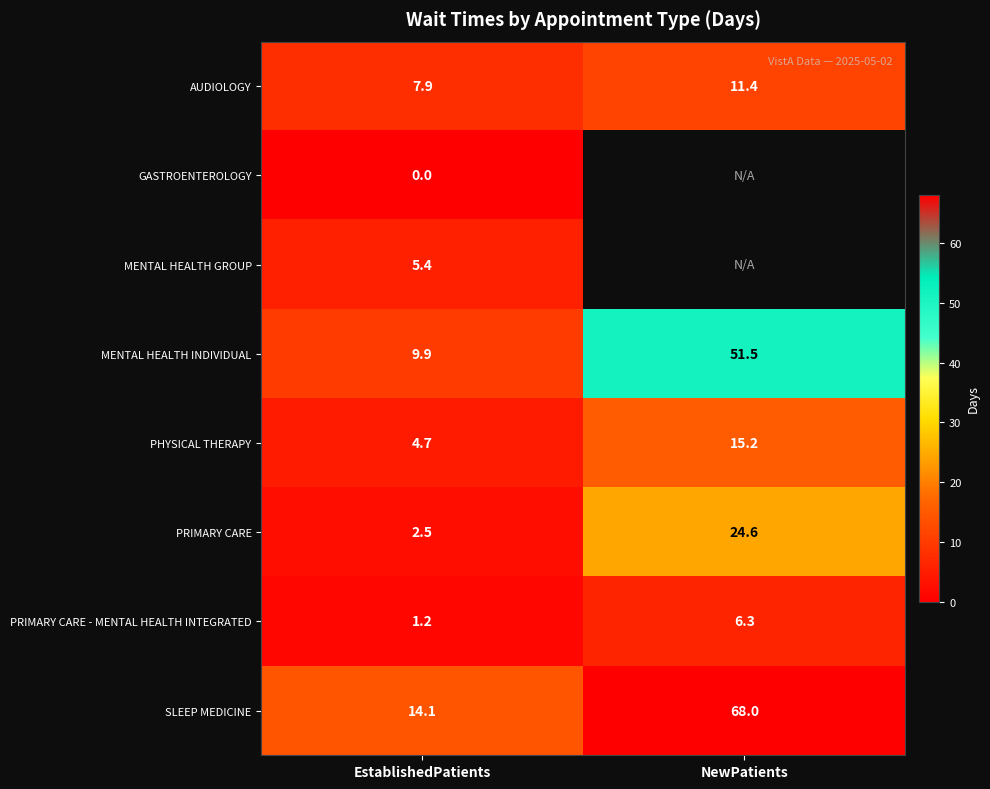

What is the maximum value shown in the chart?

68.0